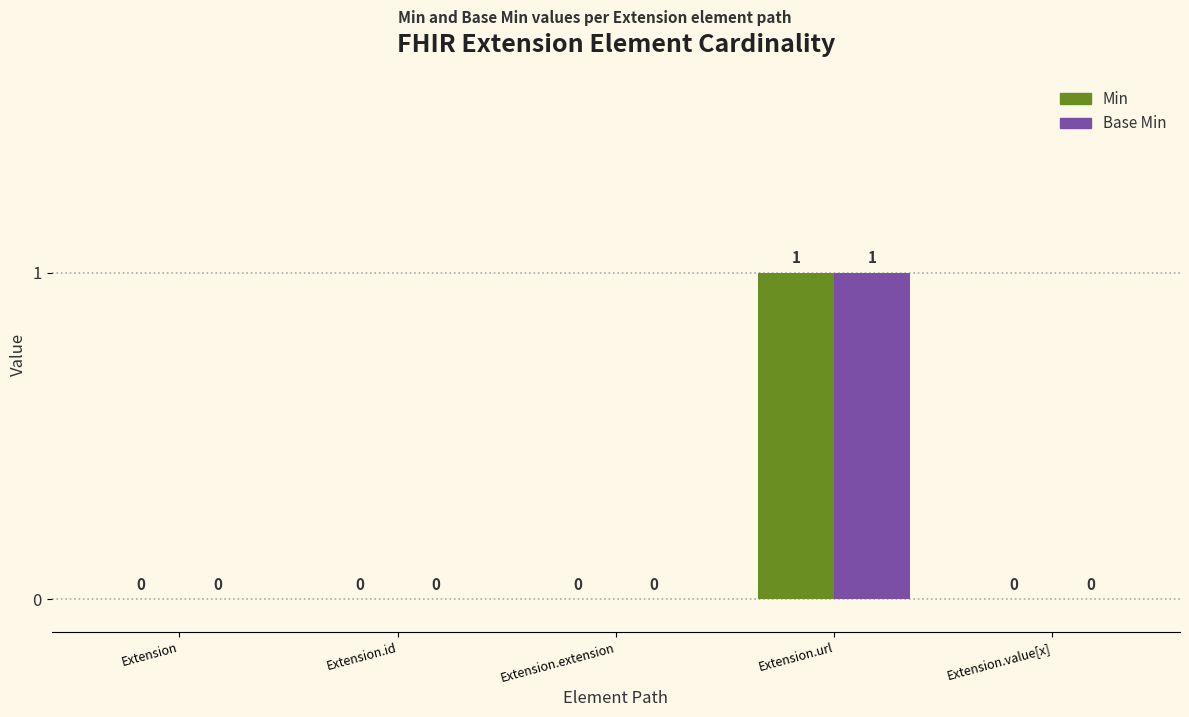

What is the highest value of the Base Min series?

1